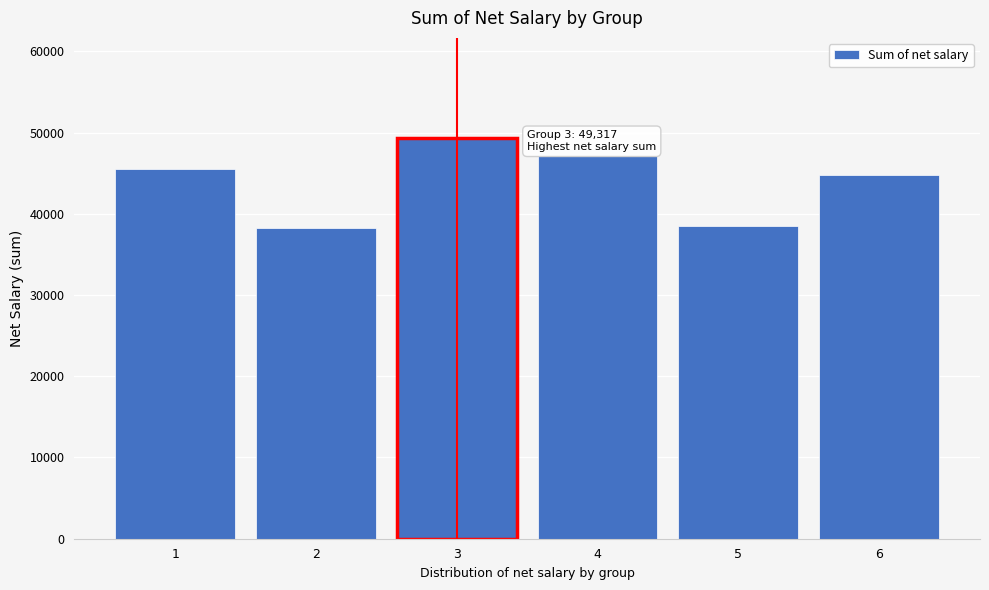

Reading left to right, transcribe all the data shown in this chart.

1=45466.7	2=38217.5	3=49316.7	4=47100.0	5=38512.5	6=44787.5